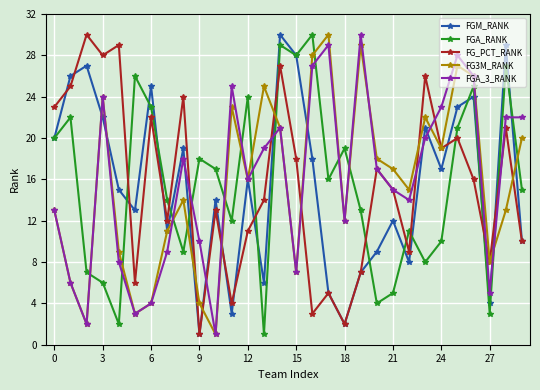

Does the chart display data point markers on the line(s)?

Yes